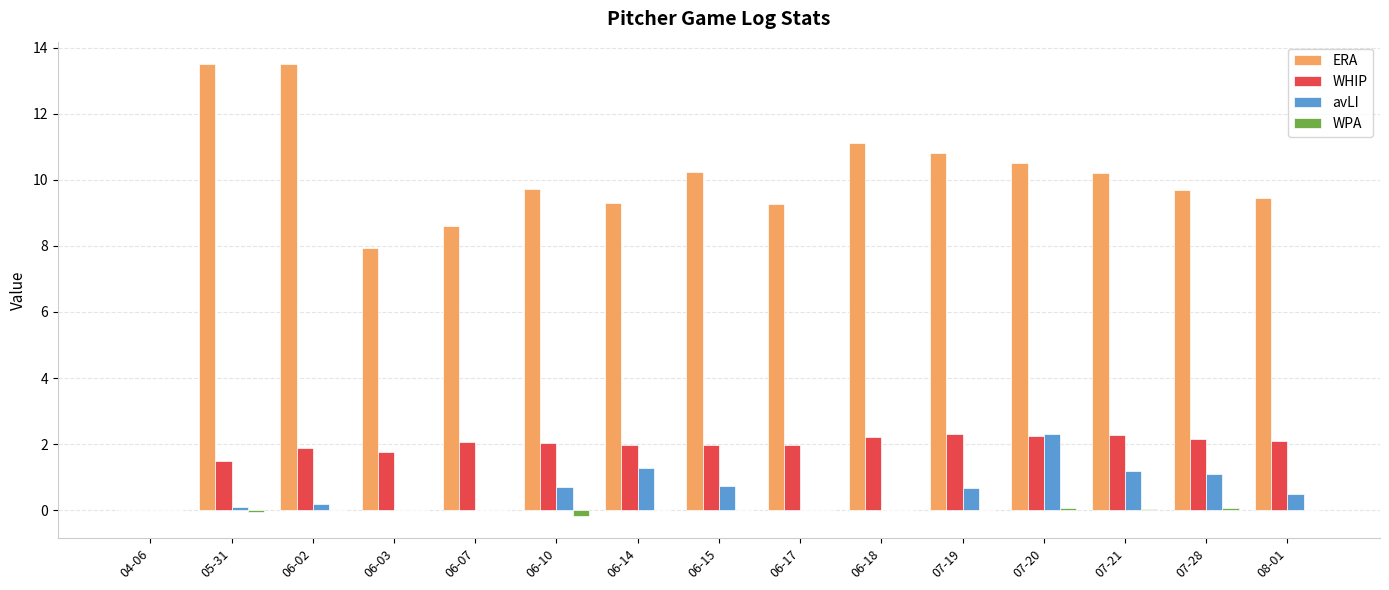

Which category has the highest value in the avLI series?

07-20